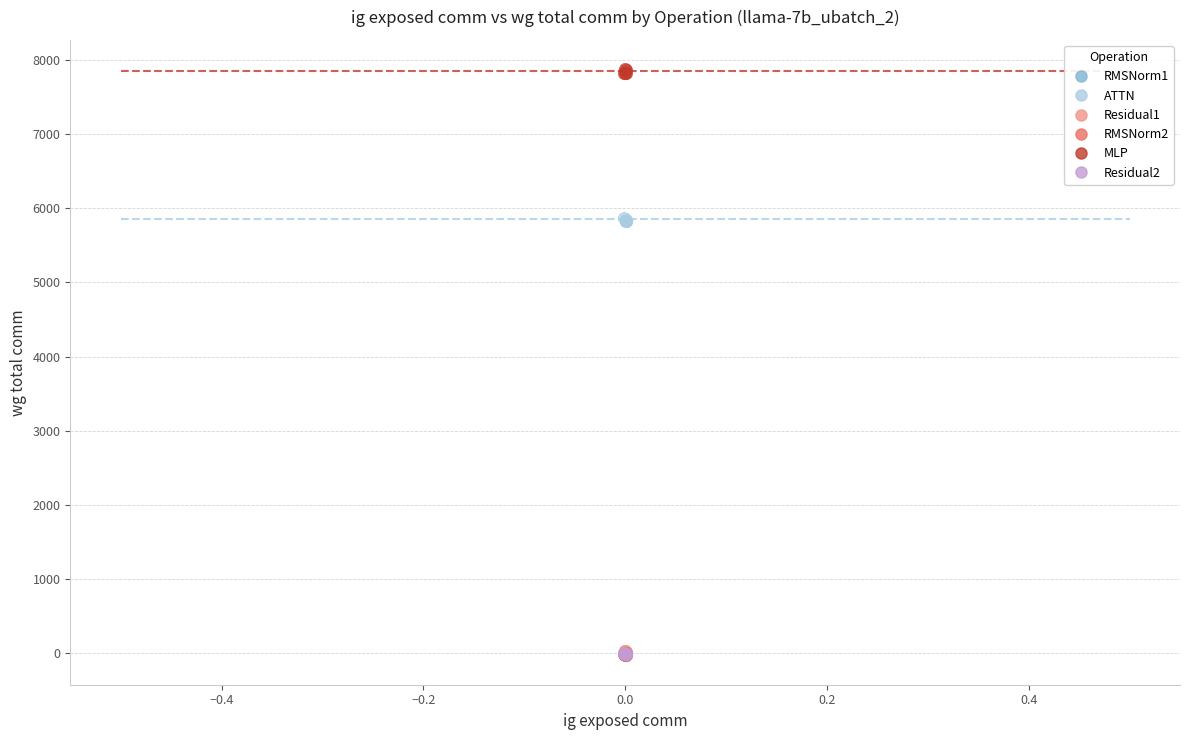

What are all the series names shown in the legend?

RMSNorm1, ATTN, Residual1, RMSNorm2, MLP, Residual2